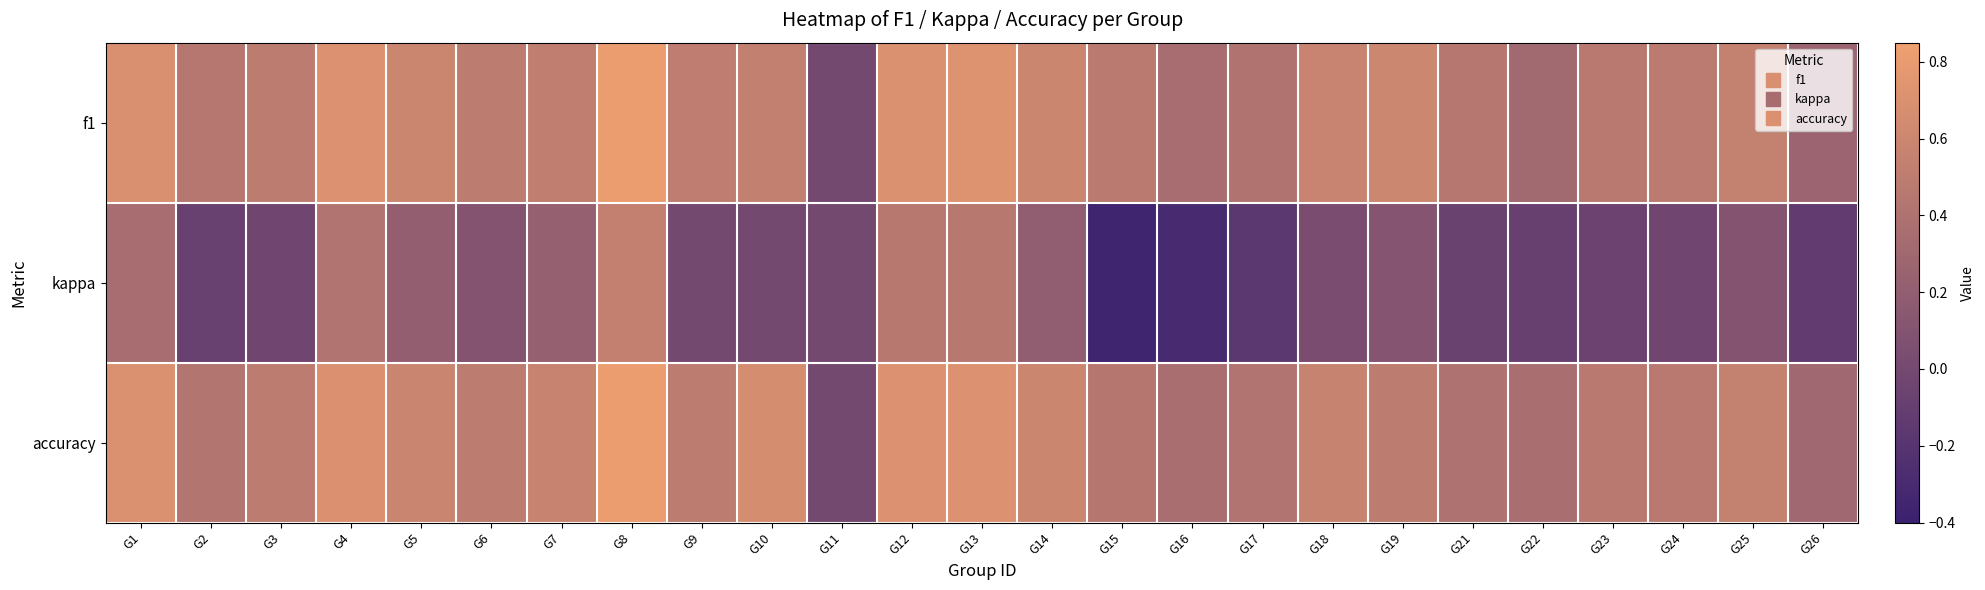

Which series changed the most between G13 and G18?

kappa